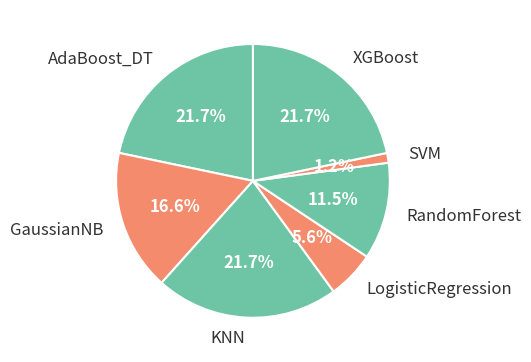

Is it true that KNN is 13% of the pie?

False